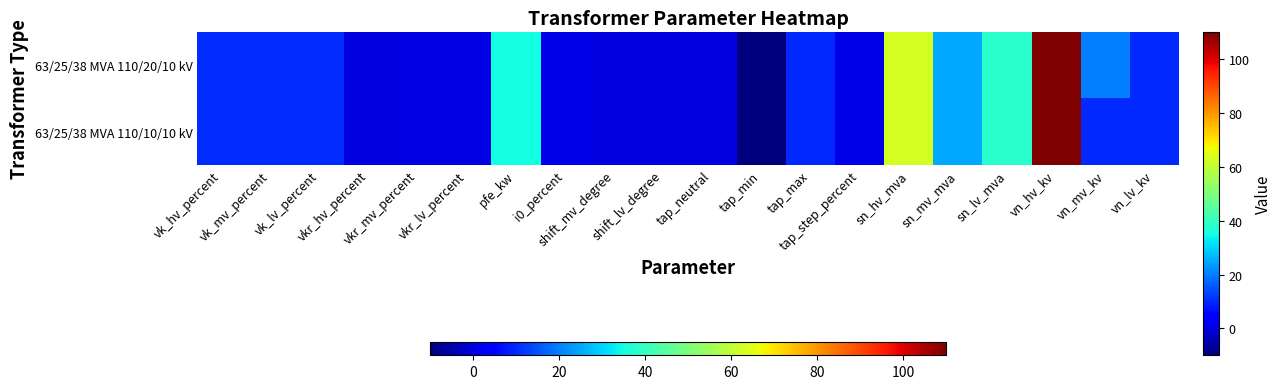

Between vkr_mv_percent and tap_max, which is larger?

tap_max